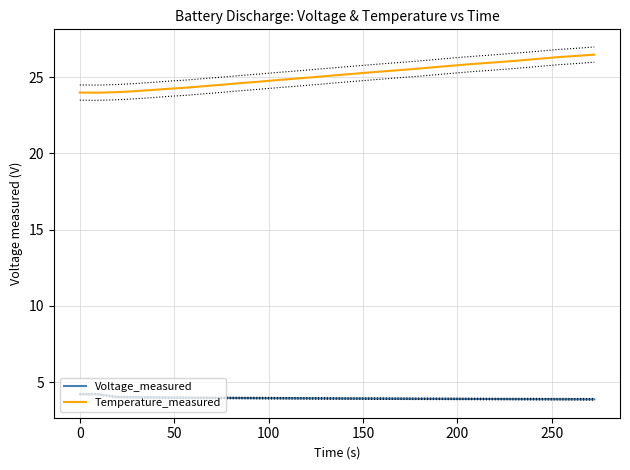

What is the greatest value displayed?

26.5